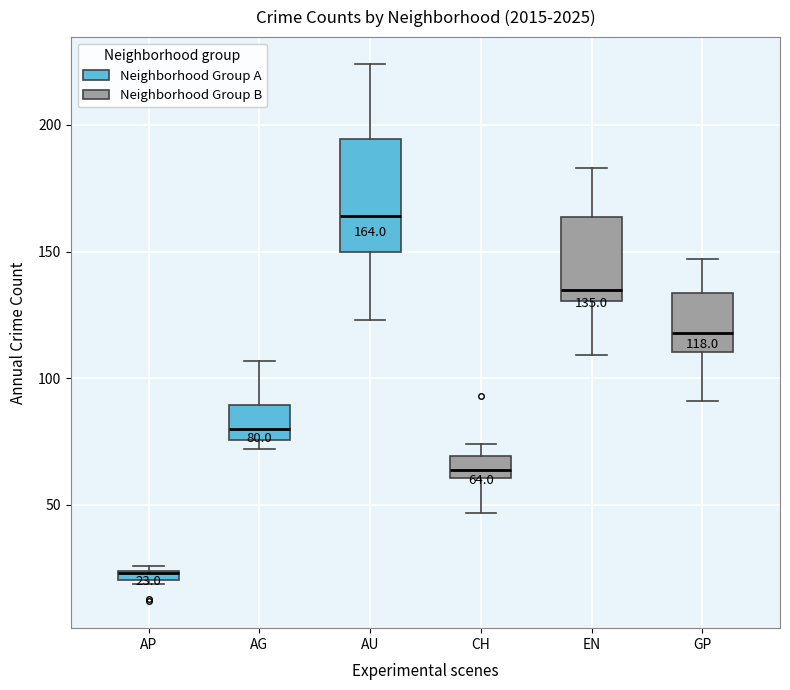

Which box's median line is the lowest?

AP